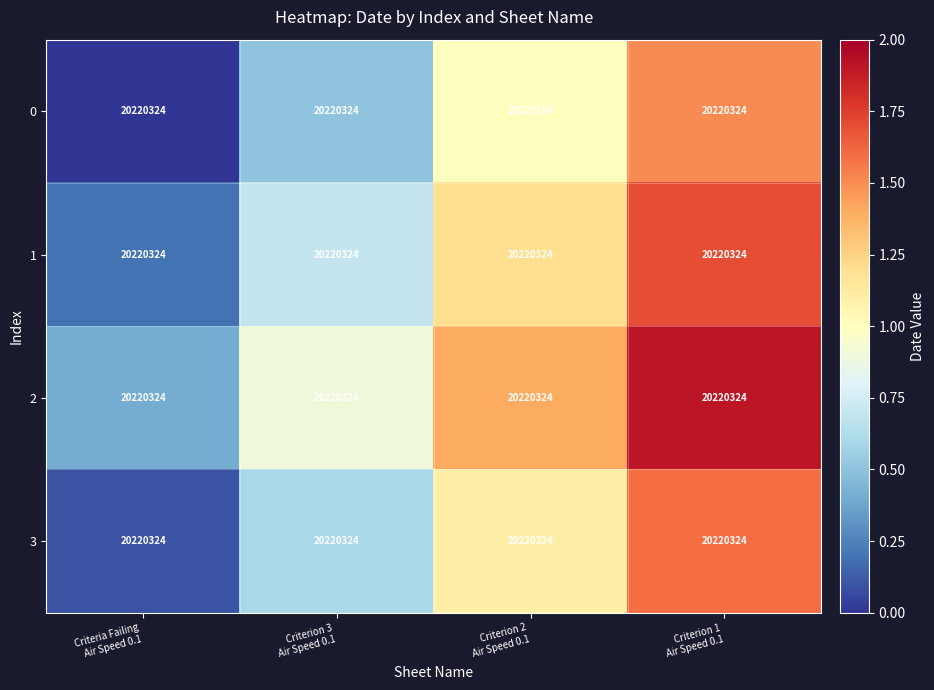

List the labels in order of 3 value, smallest first.

Criteria Failing Air Speed 0.1, Criterion 3 Air Speed 0.1, Criterion 2 Air Speed 0.1, Criterion 1 Air Speed 0.1